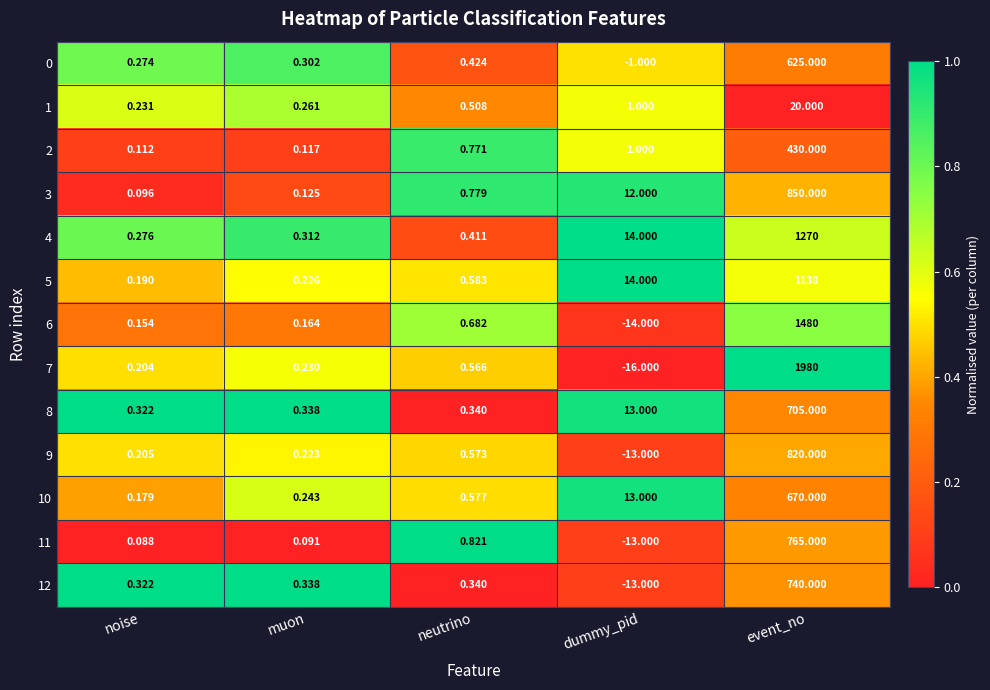

At which label is 7 closest to 982?

neutrino